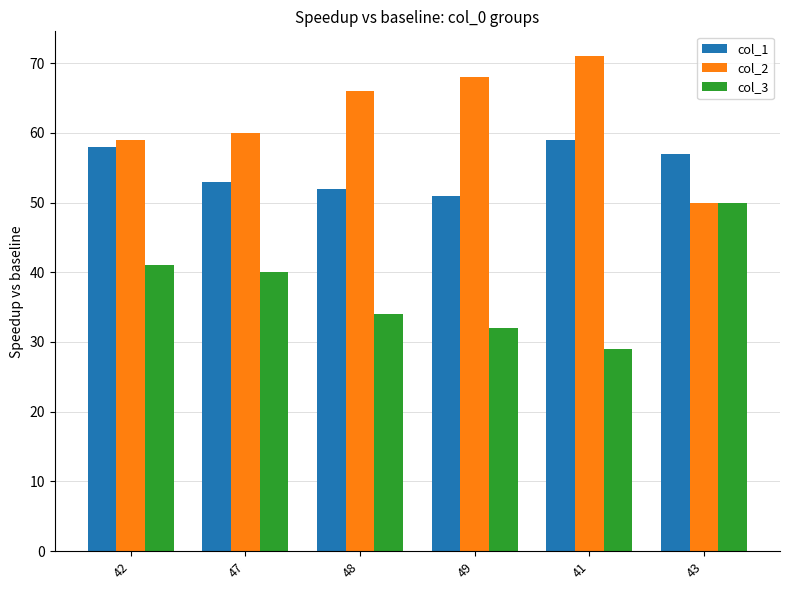

Reading left to right, what are all the values shown in this chart?

col_1: 42=58	47=53	48=52	49=51	41=59	43=57
col_2: 42=59	47=60	48=66	49=68	41=71	43=50
col_3: 42=41	47=40	48=34	49=32	41=29	43=50